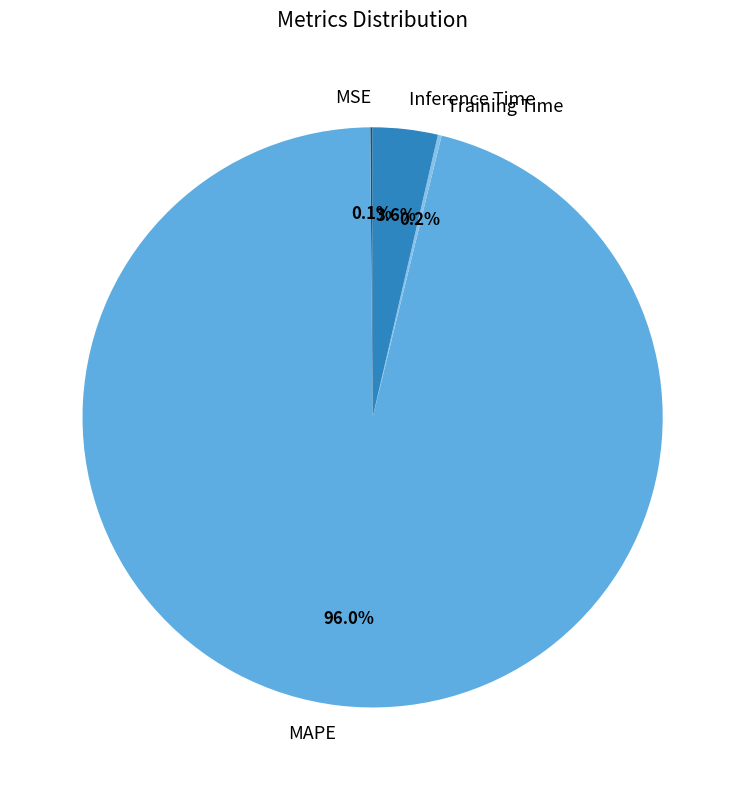

Combined, do Inference Time and MAPE account for over 50%?

Yes